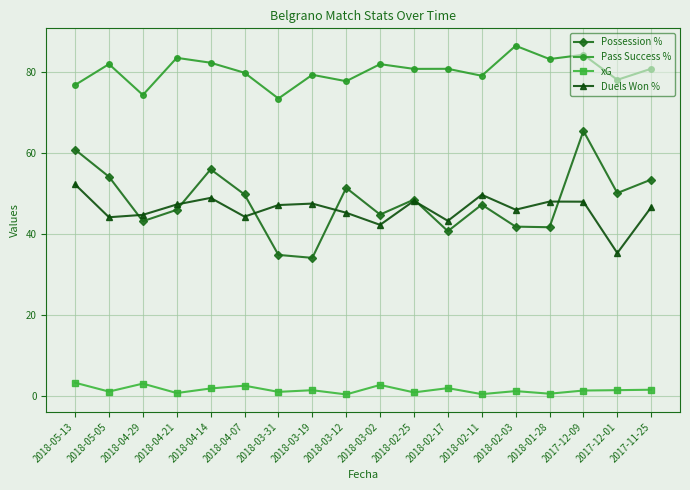

Which series has the largest range (max minus min)?

Possession %